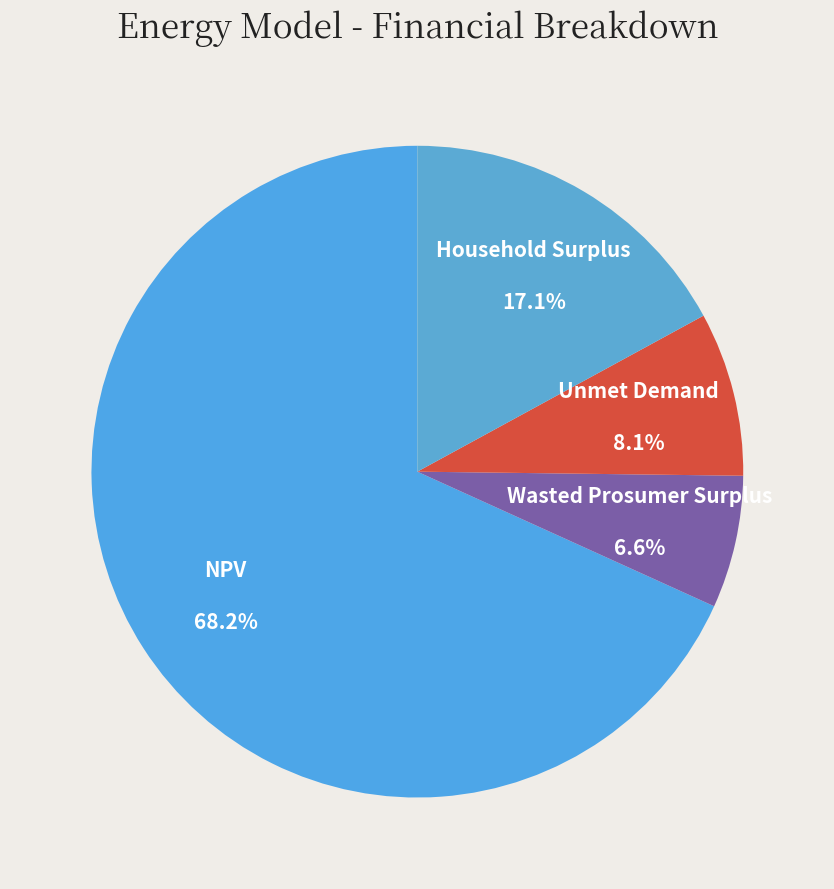

Is the sum of NPV and Unmet Demand greater than half?

Yes